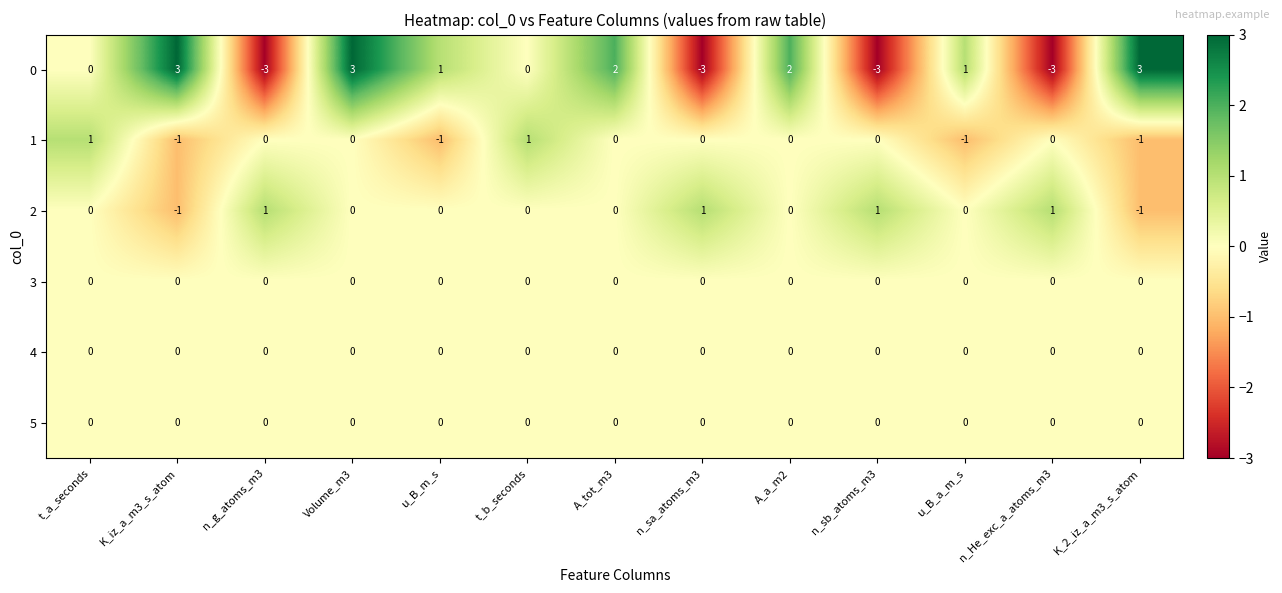

Which series has the largest total across all categories?

0